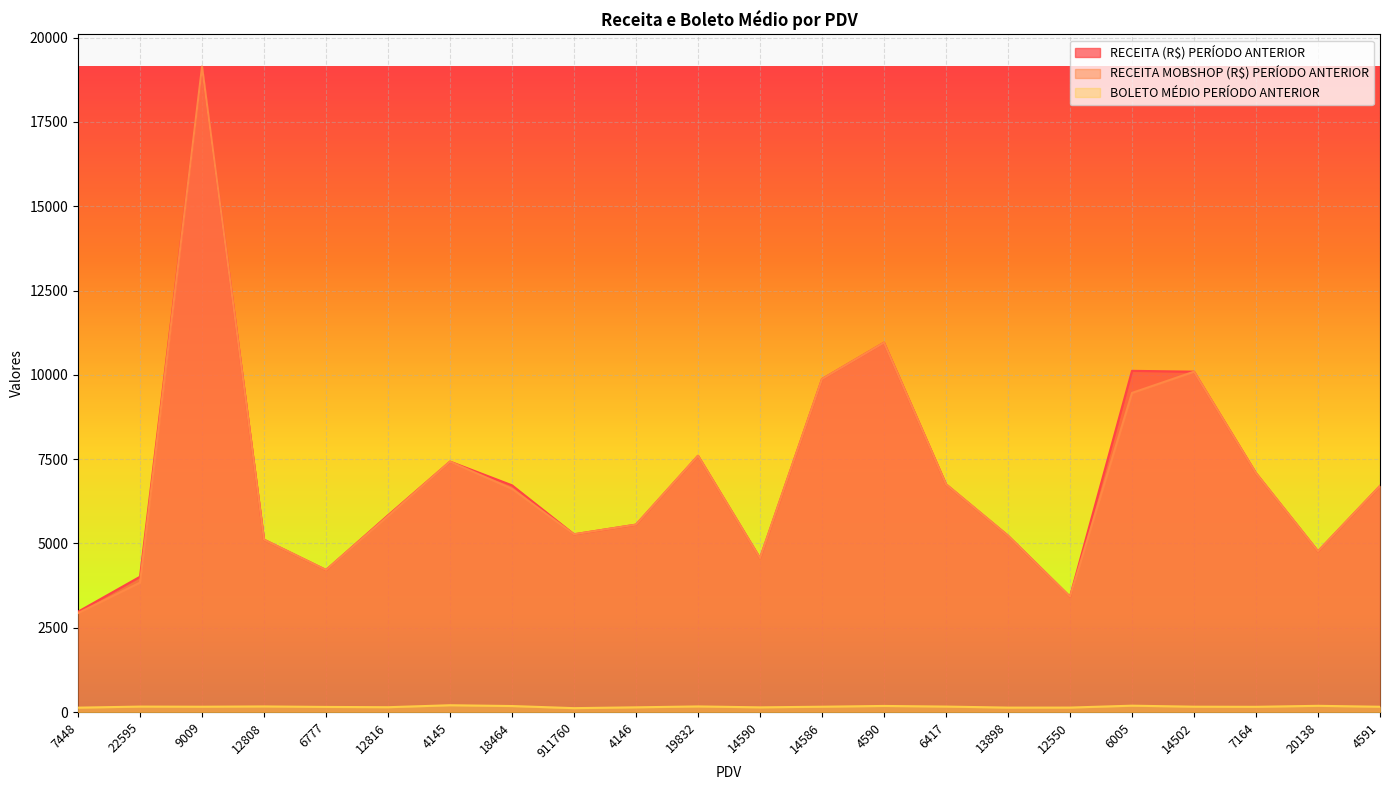

Reading right to left, extract all data points from this chart.

RECEITA (R$) PERÍODO ANTERIOR: 4591=6704.3	20138=4767.1	7164=7082.9	14502=10093.3	6005=10118.8	12550=3419.6	13898=5228.3	6417=6753.8	4590=10953.6	14586=9874.3	14590=4563.1	19832=7599.6	4146=5557.4	911760=5270.7	18464=6723.2	4145=7426.8	12816=5833.3	6777=4212.1	12808=5110.8	9009=19138.3	22595=4011.8	7448=2974.4
RECEITA MOBSHOP (R$) PERÍODO ANTERIOR: 4591=6704.3	20138=4767.1	7164=7082.9	14502=10093.3	6005=9463.8	12550=3419.6	13898=5228.3	6417=6753.8	4590=10953.6	14586=9874.3	14590=4563.1	19832=7599.6	4146=5557.4	911760=5270.7	18464=6618.4	4145=7426.8	12816=5810.4	6777=4212.1	12808=5110.8	9009=19138.3	22595=3837.0	7448=2933.7
BOLETO MÉDIO PERÍODO ANTERIOR: 4591=155.9	20138=183.4	7164=154.0	14502=157.7	6005=187.4	12550=131.5	13898=130.7	6417=160.8	4590=179.6	14586=156.7	14590=138.3	19832=165.2	4146=138.9	911760=114.6	18464=176.9	4145=200.7	12816=142.3	6777=150.4	12808=164.9	9009=156.9	22595=160.5	7448=129.3